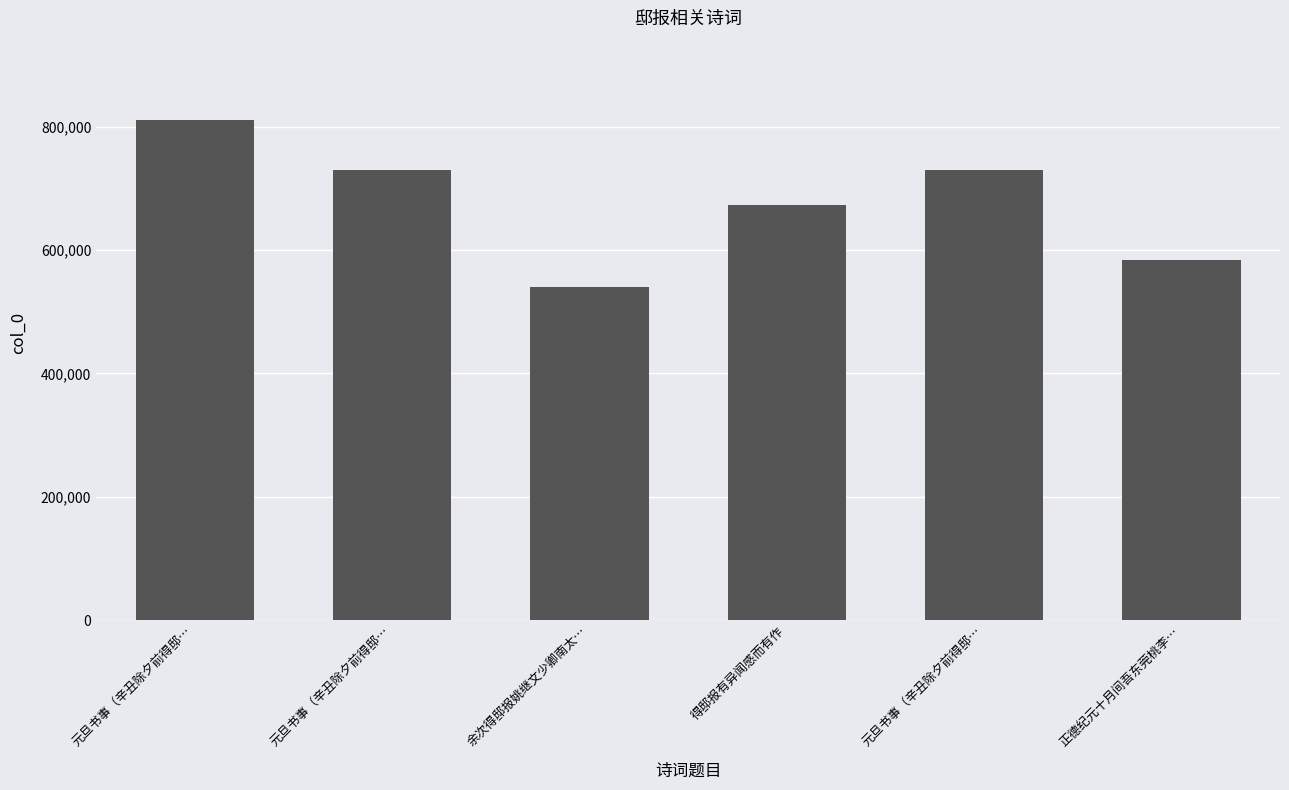

How many data points are less than 730297?

3